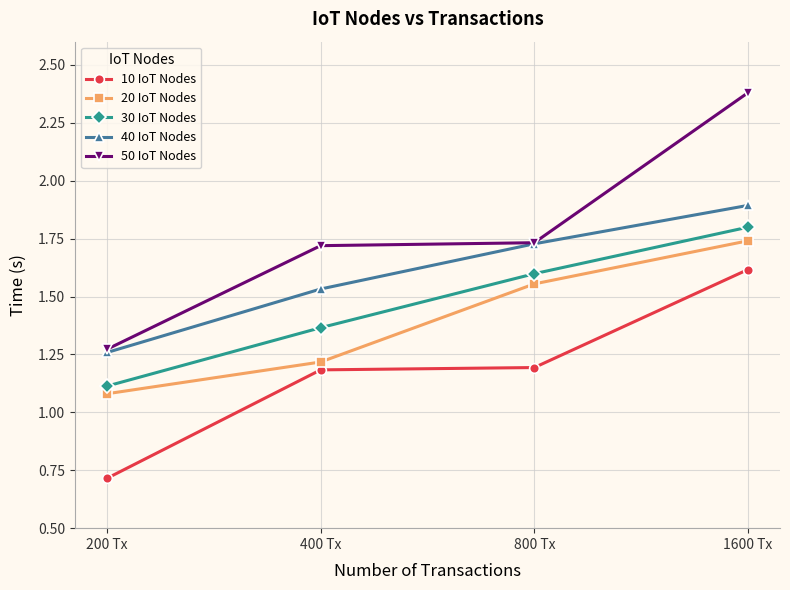

What is the value of the 10 IoT Nodes point at the 1st from the left?

0.7